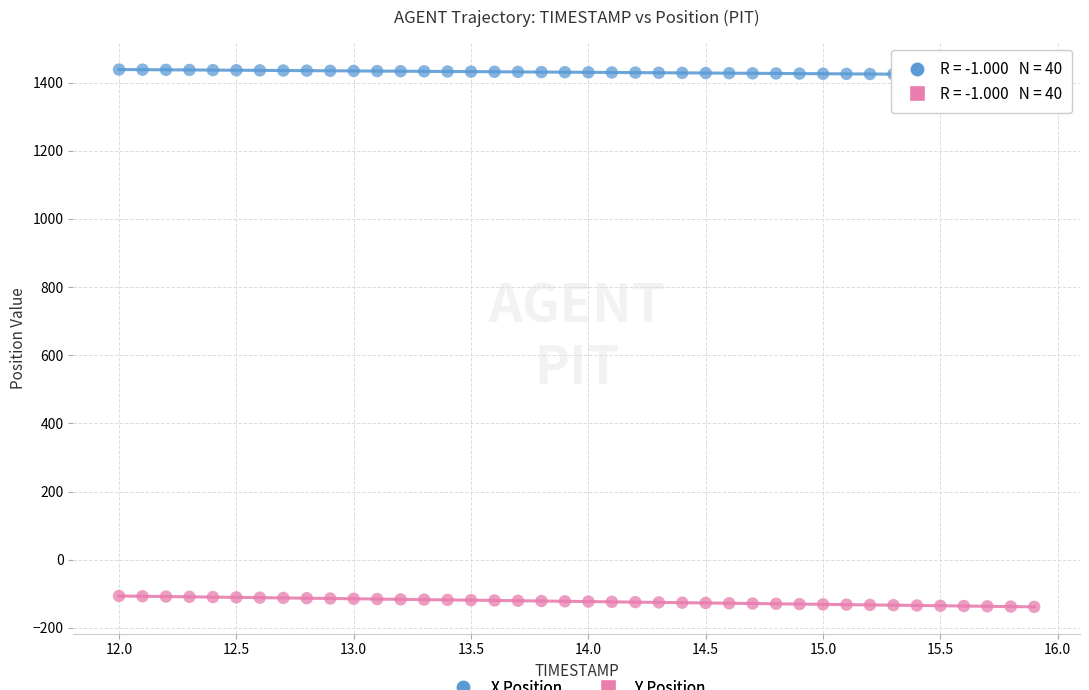

Across all data points, what is the range of Y values (max minus min)?

1576.3